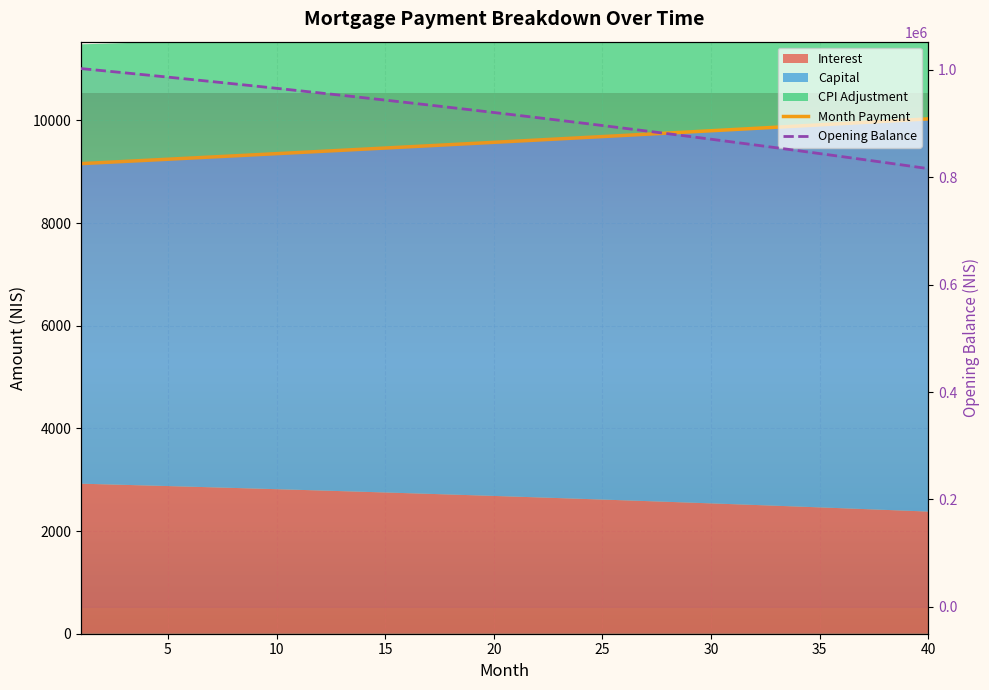

Does the chart display data point markers on the line(s)?

No